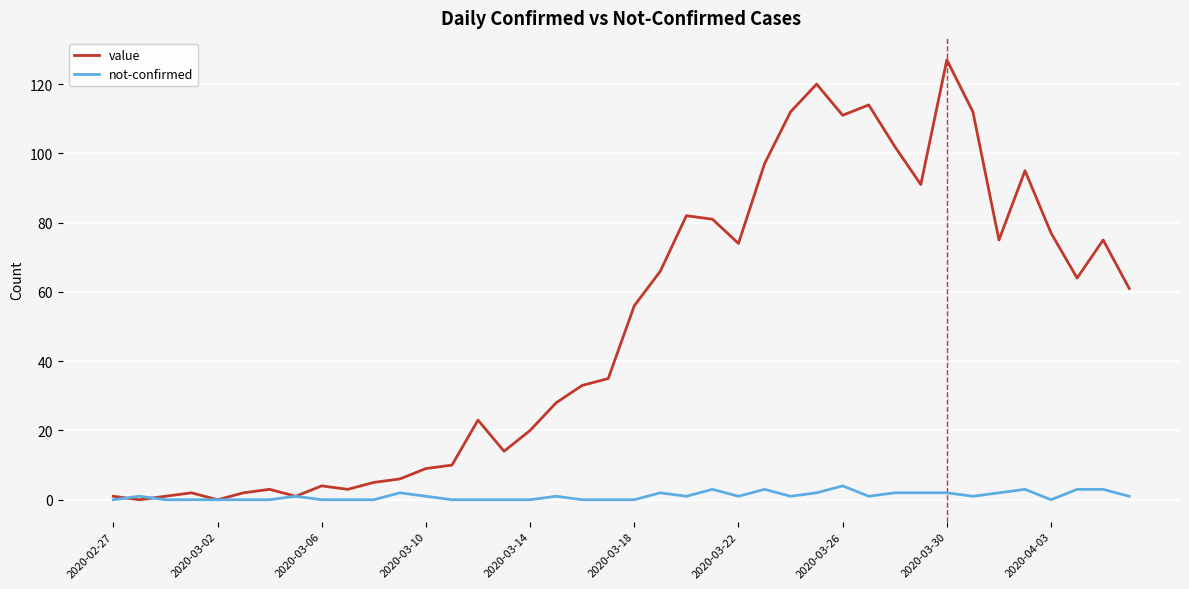

After their last crossing, which series has the higher values: value or not-confirmed?

value